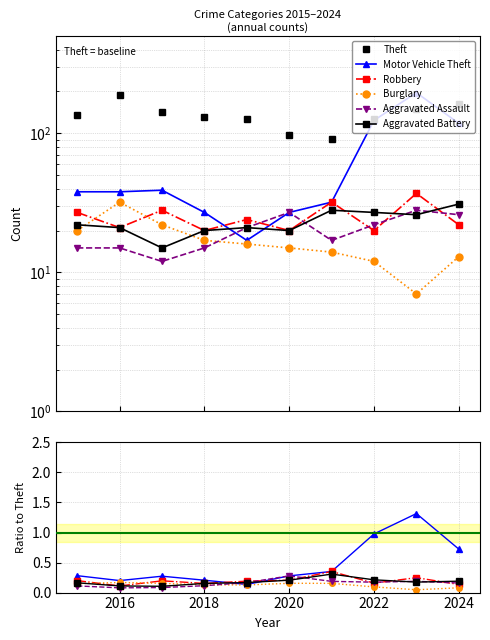

At which category is the sum across all series the highest?

2016